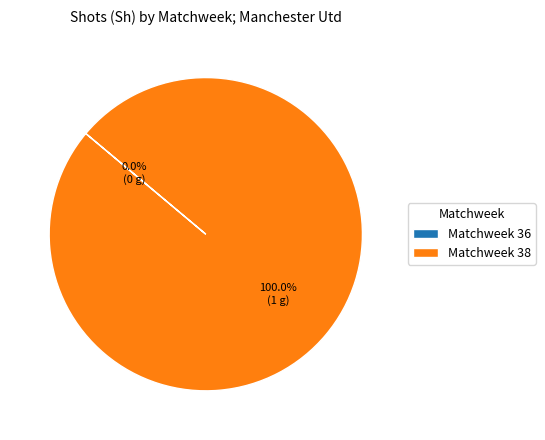

What is the smallest slice in the pie chart?

Matchweek 36